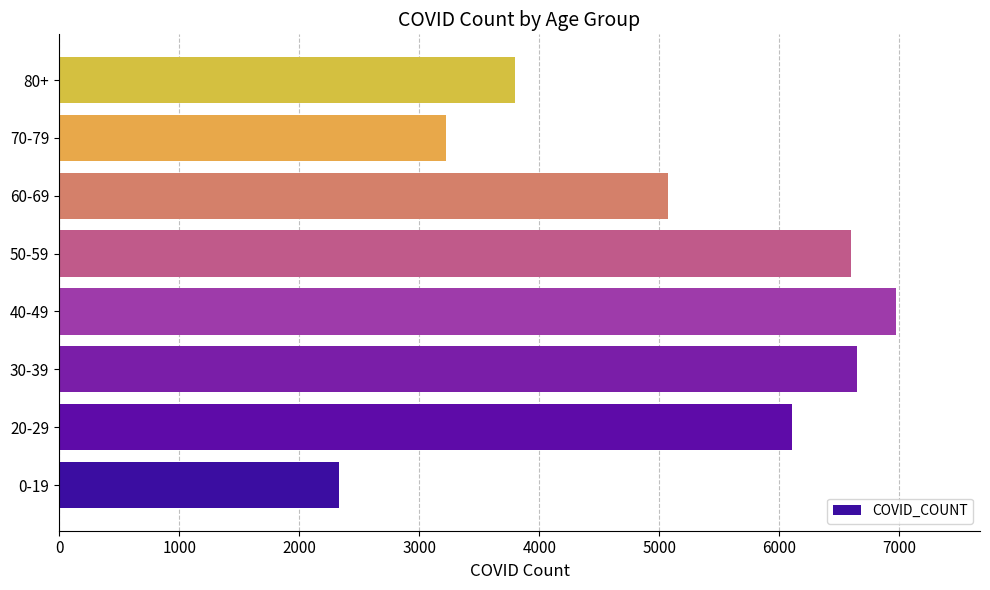

How many bars are there in total?

8